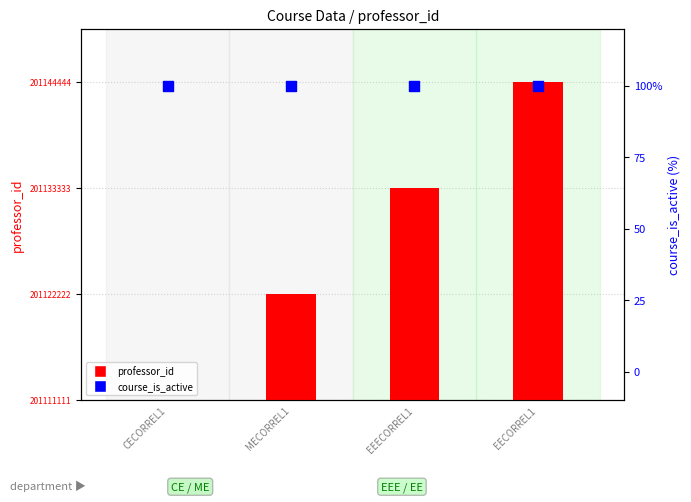

Which series reaches the maximum Y coordinate?

professor_id